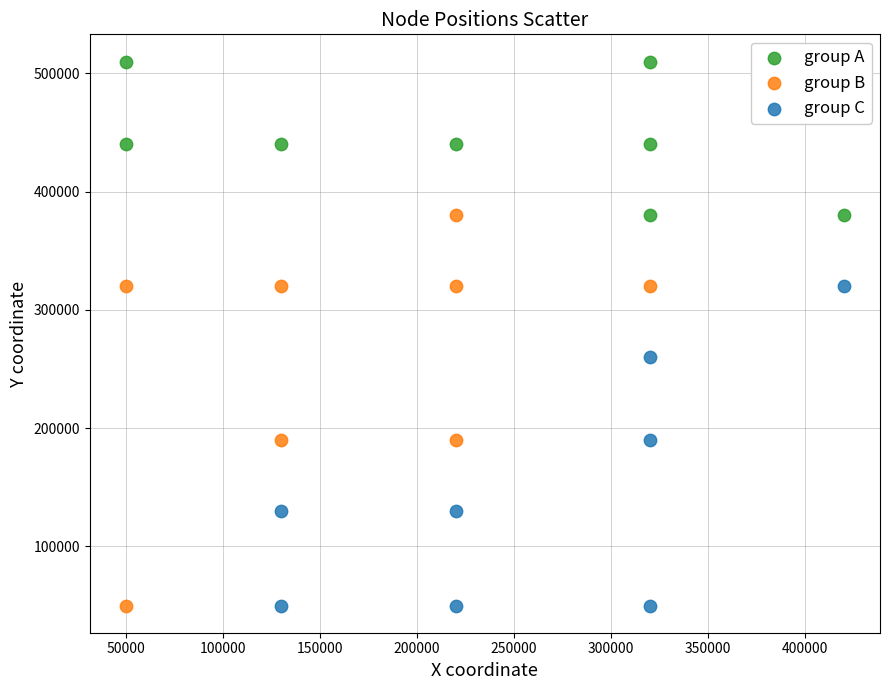

Which series has the widest spread of Y values?

group B